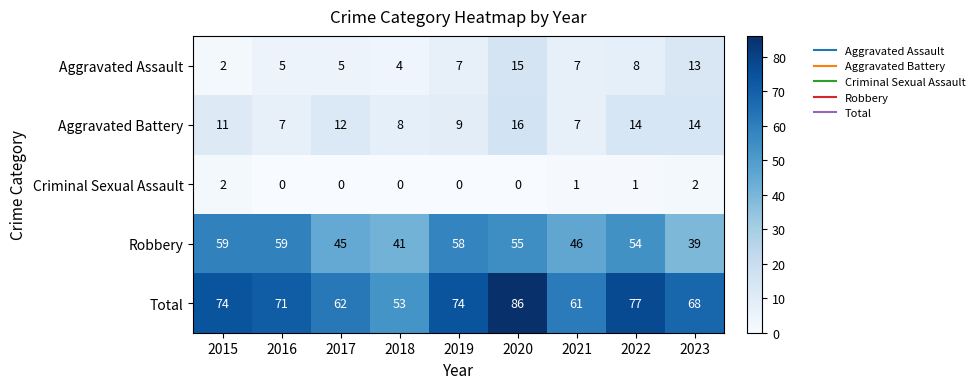

What is the maximum value for Aggravated Assault?

15